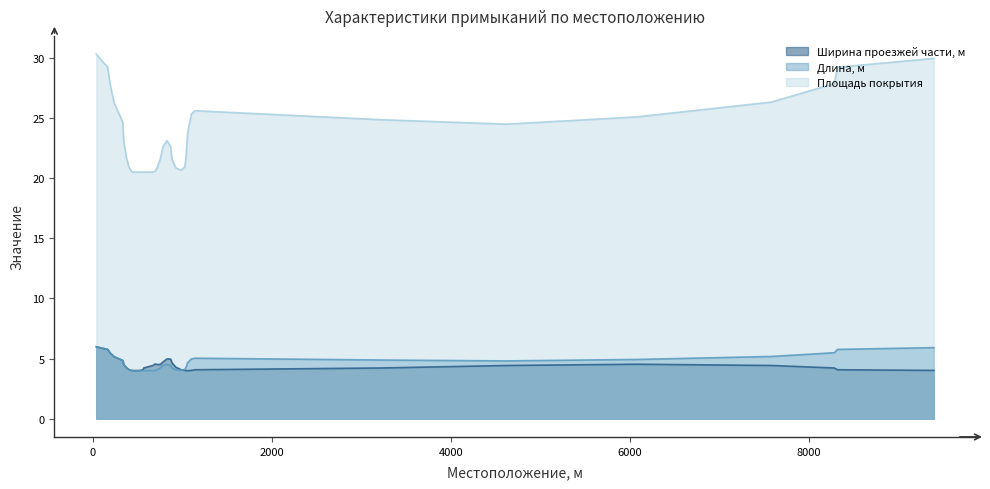

Is the value of Ширина проезжей части, м at 1059 greater than the value of Длина, м at 8323?

No